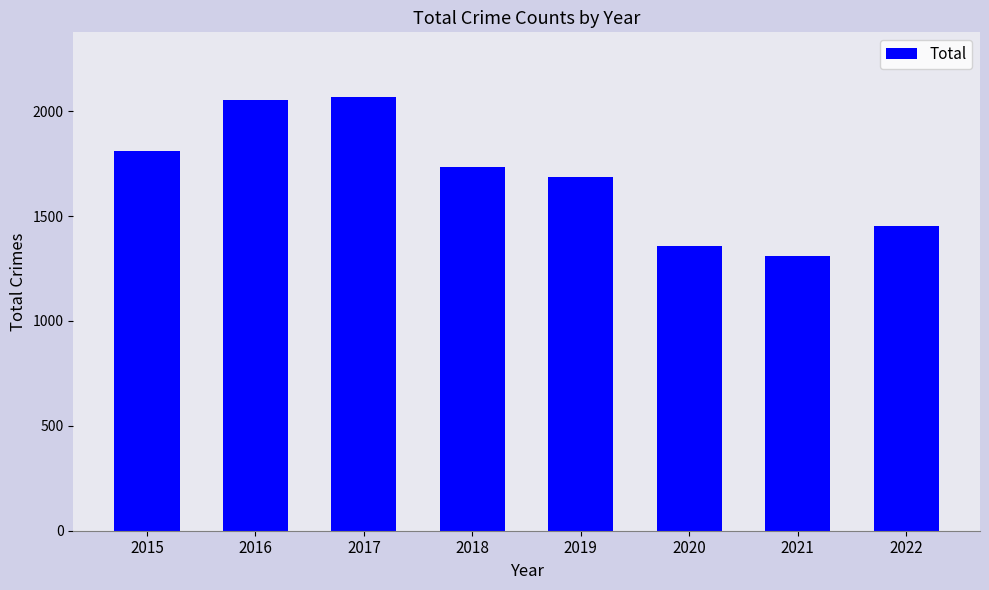

How many bars are there in total?

8